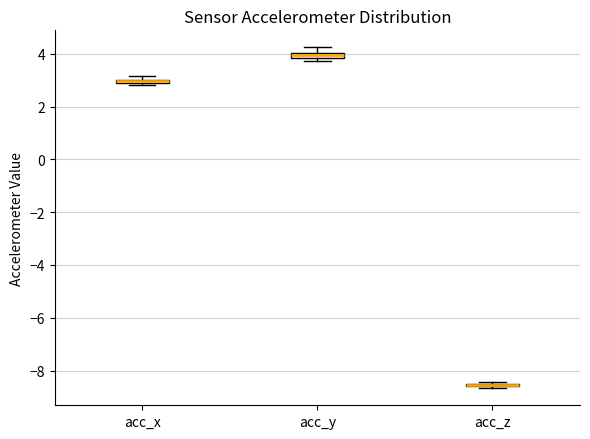

Where is the upper edge of the box for acc_x on the y-axis? The values are not printed on the chart, so give them approximately, as read against the axis.

3.0